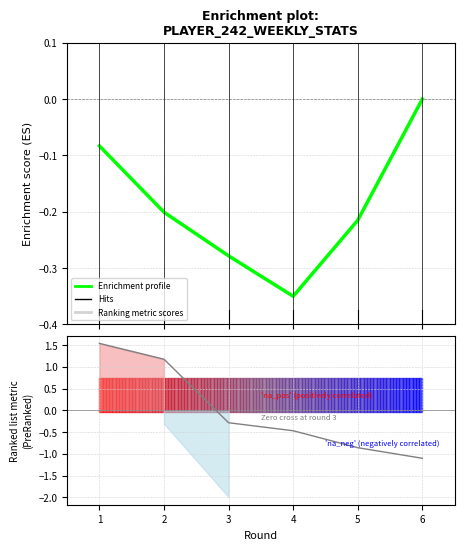

Reading left to right, transcribe all the data shown in this chart.

Enrichment profile: -0.1	-0.2	-0.3	-0.3	-0.2	0.0
Ranking metric scores: 1.5	1.2	-0.3	-0.5	-0.9	-1.1